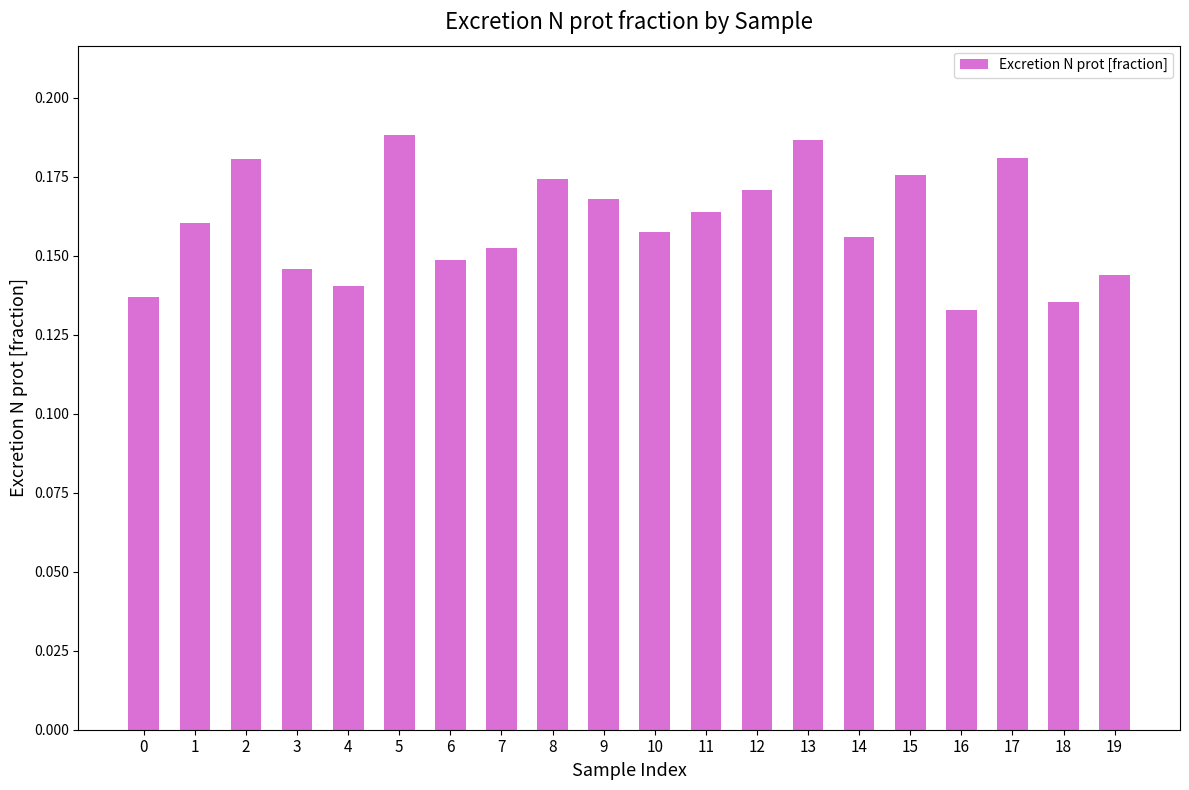

True or false: the data shows 0.2 at 6.

False